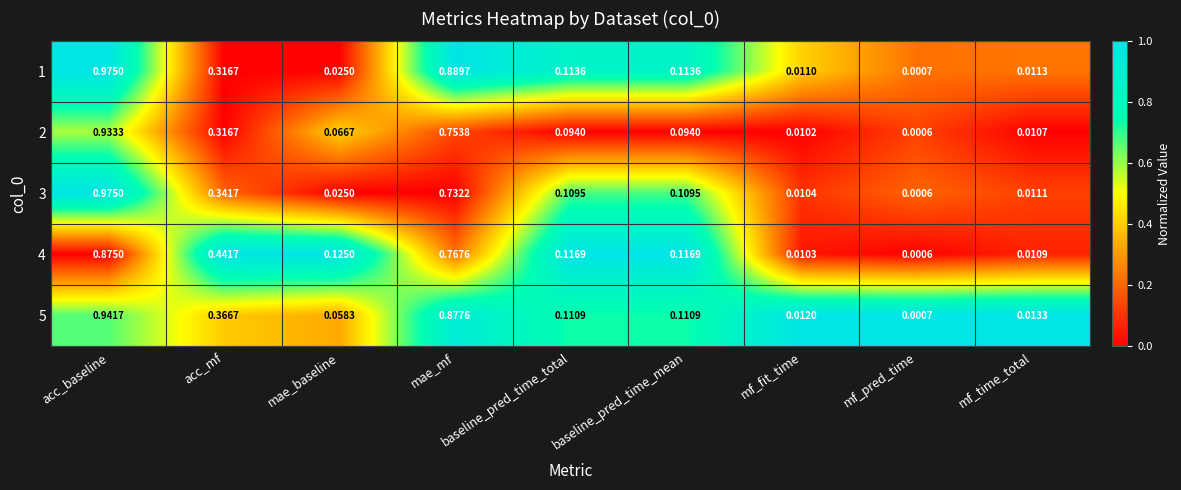

Where is 2 nearest to the value 0?

mf_pred_time